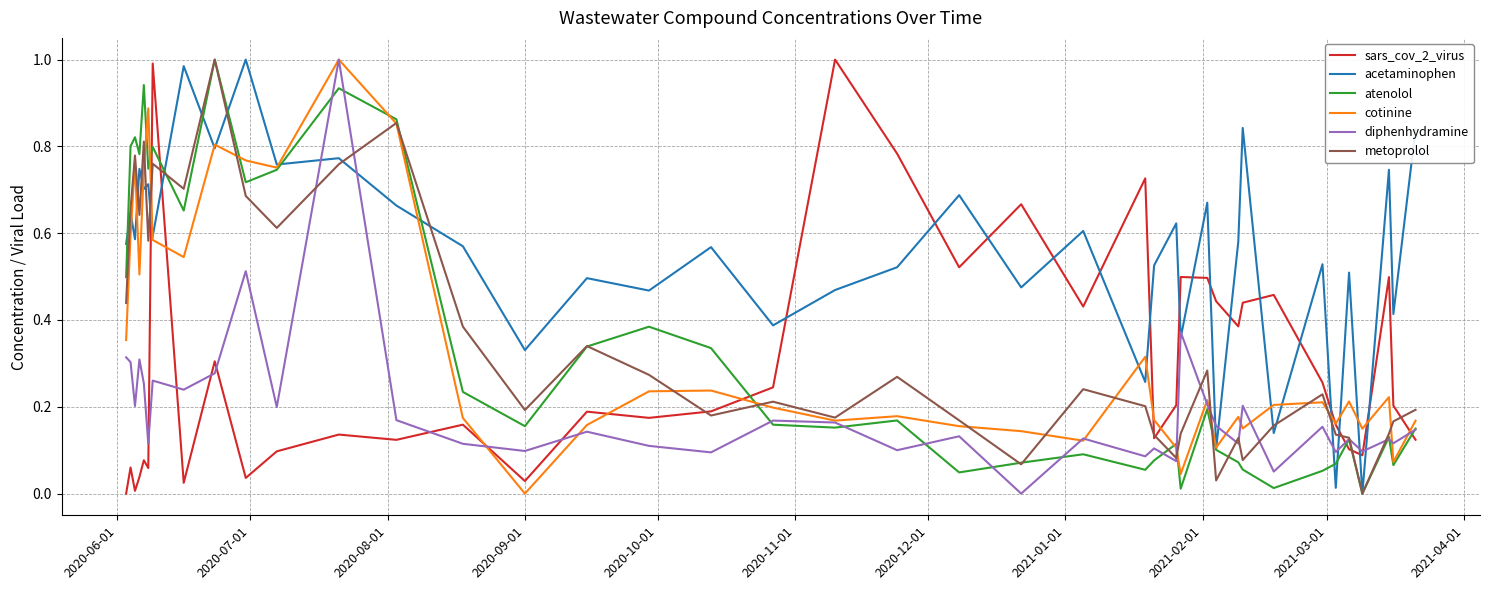

In acetaminophen, how many points are lower than both neighbors (excluding endpoints)?

16